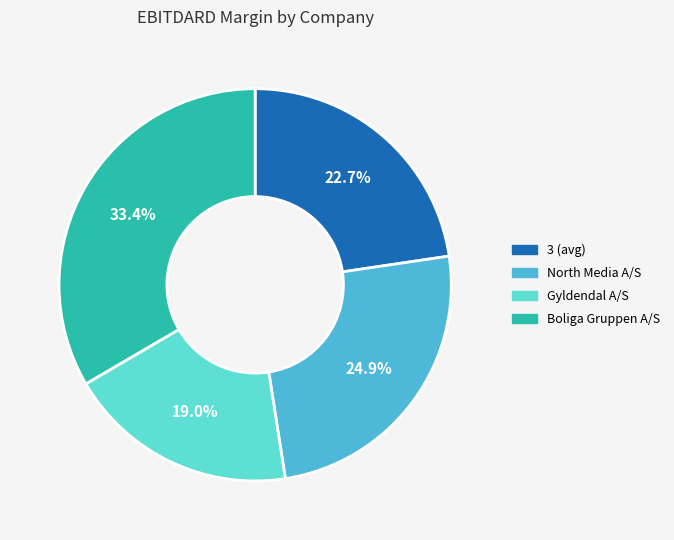

Is there a majority slice in this chart?

No